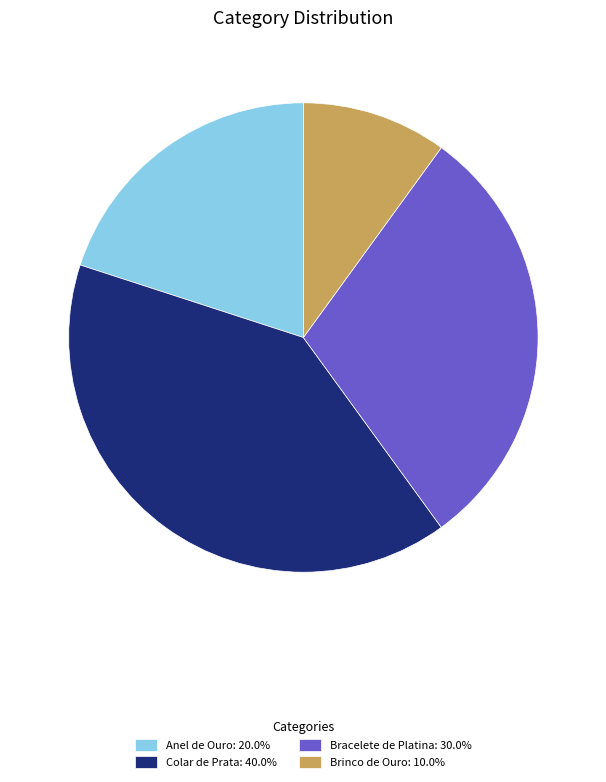

What is the ratio of the value at Bracelete de Platina to the value at Colar de Prata?

0.8